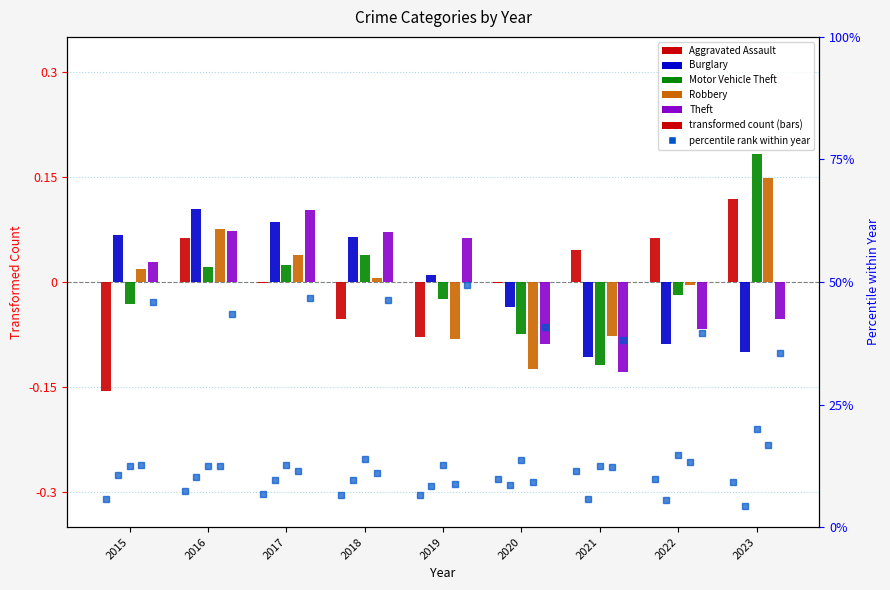

What is the difference between the Robbery values at 2017 and 2021?

0.1